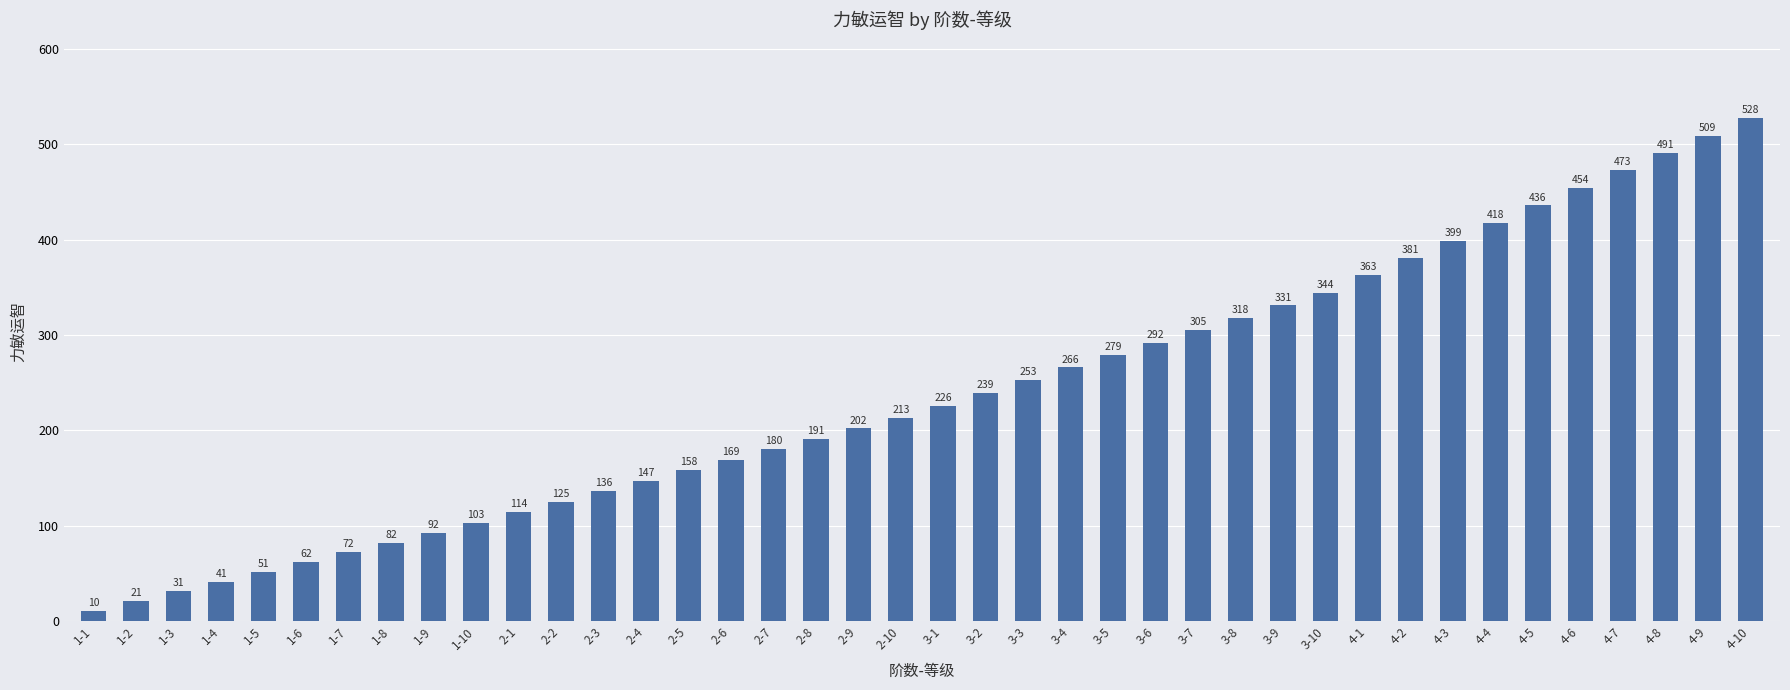

Which category has the highest value across all series?

4-10